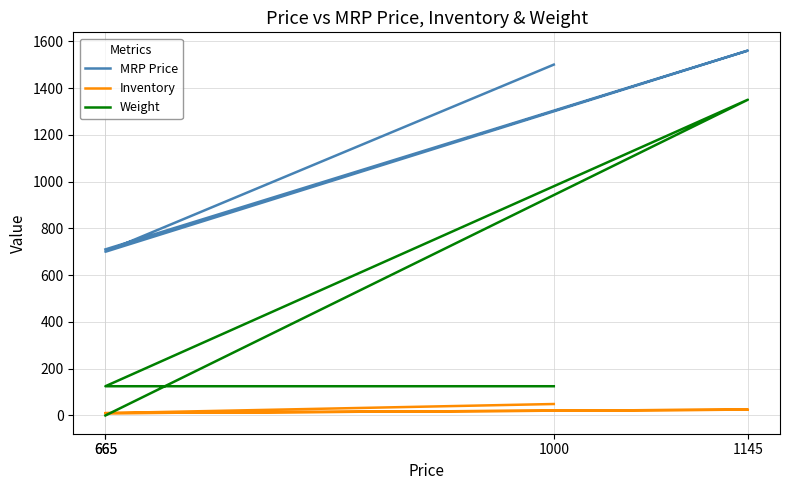

Where does the Weight series first go above 125?

1145